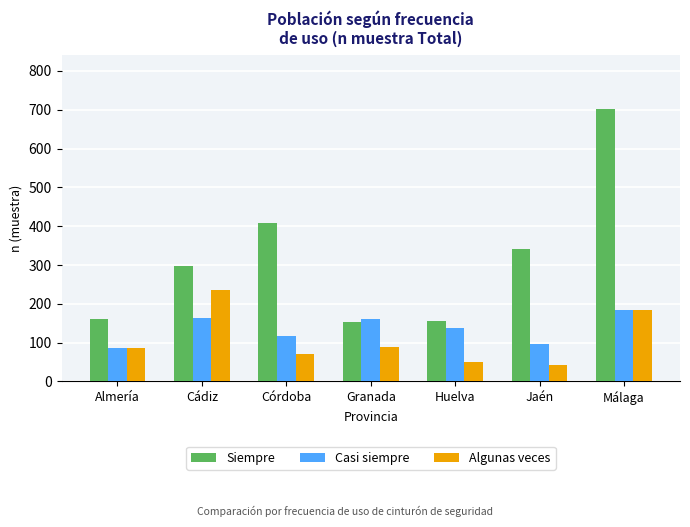

Which series has the largest total across all categories?

Siempre